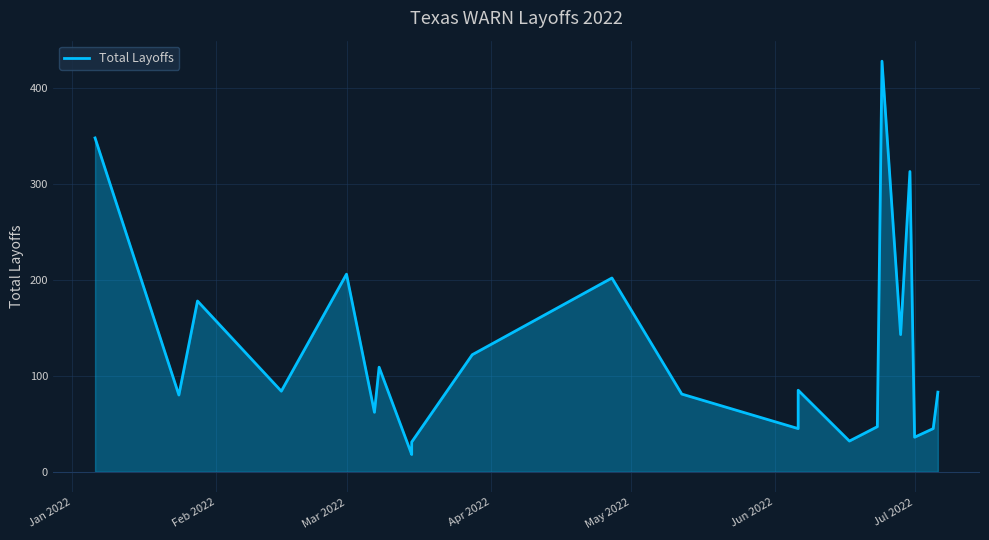

At which label is the value closest to 223?

Mar 2022